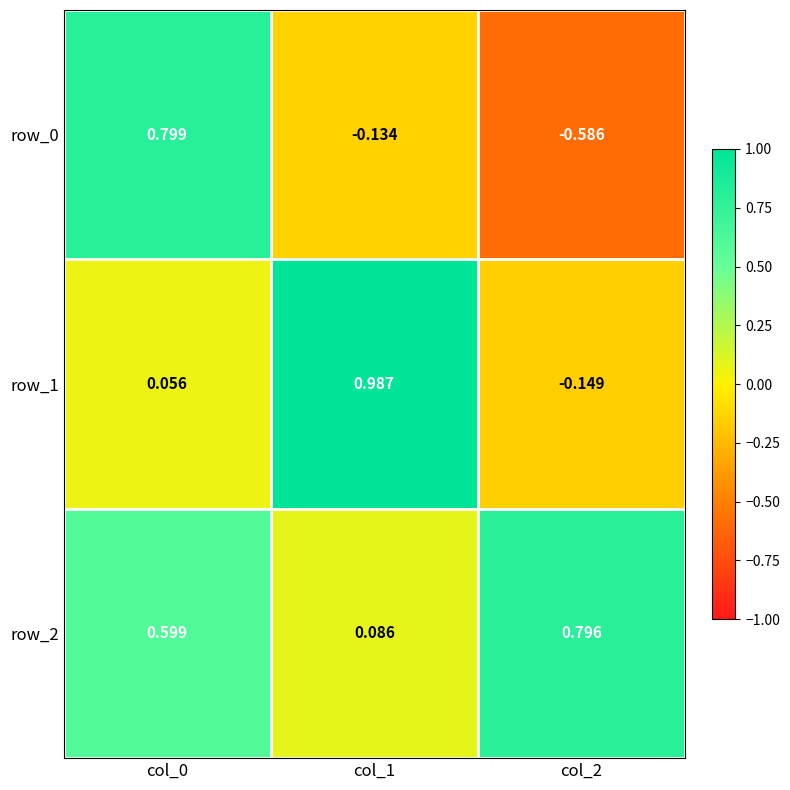

Which series has the largest total across all categories?

row_2